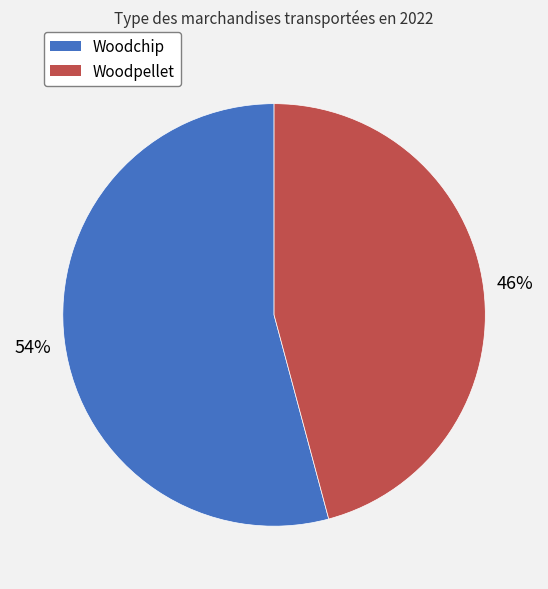

Which category has the smallest portion of the pie?

Woodpellet